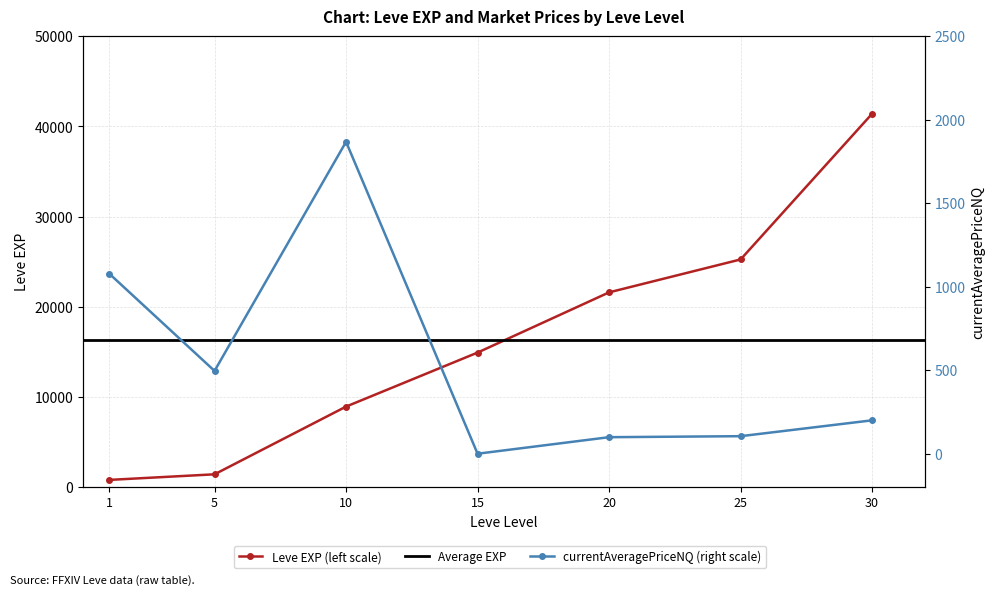

Which series changed the most between 25 and 30?

Leve EXP